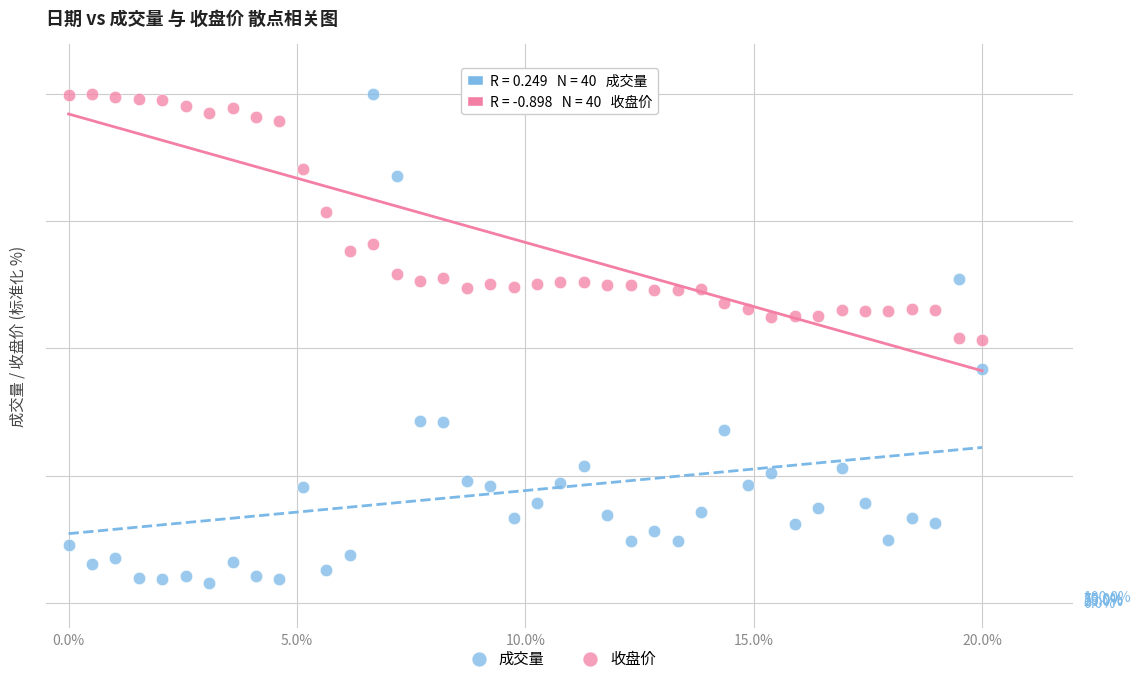

Which series reaches the minimum Y coordinate?

成交量